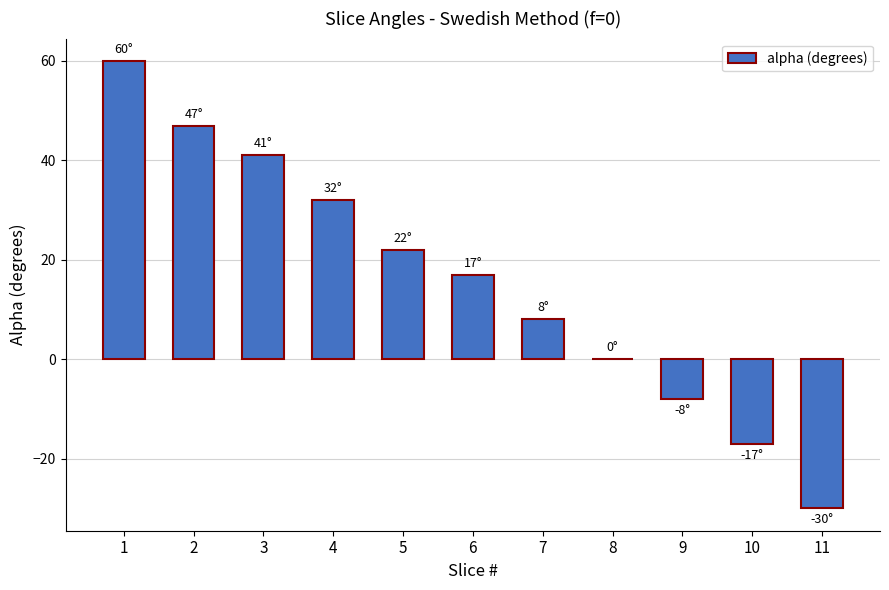

At which label is the value closest to 15?

6